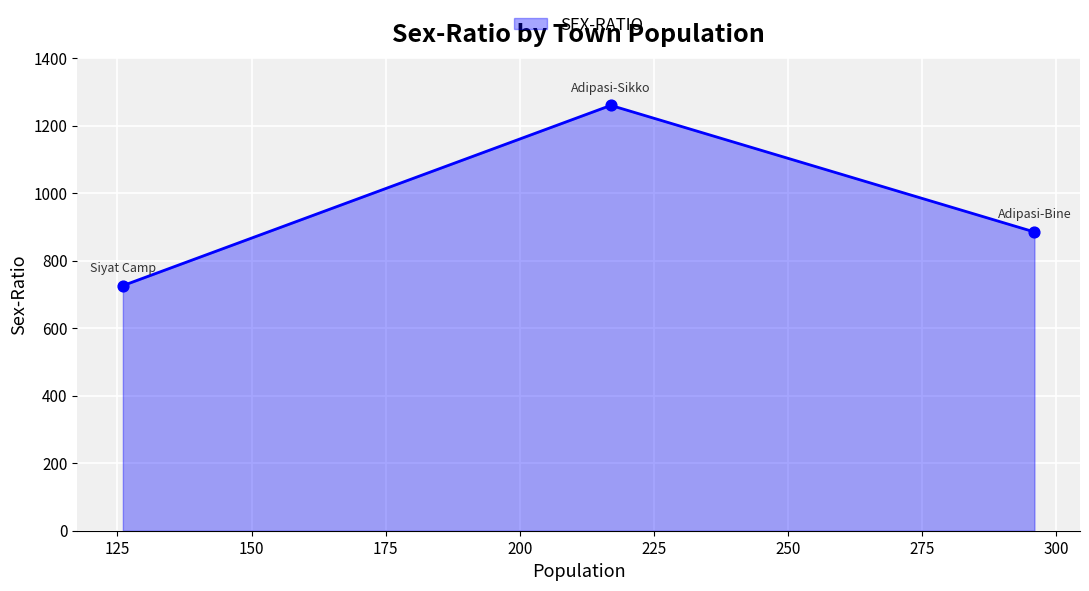

Which has a higher value, Adipasi-Bine or Adipasi-Sikko?

Adipasi-Sikko